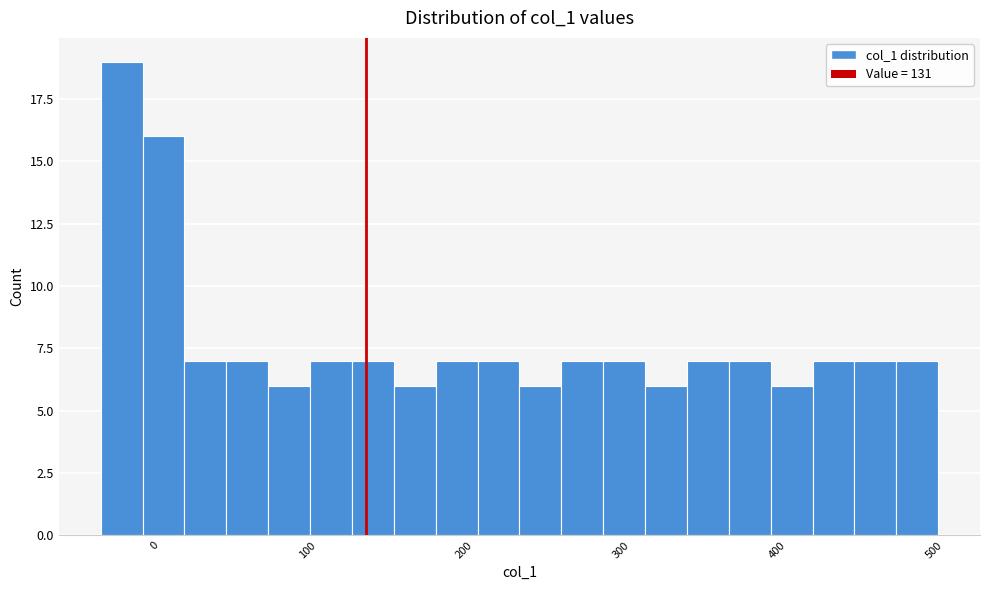

Read against the x-axis, roughly where is the centre of the tallest bar?

-20